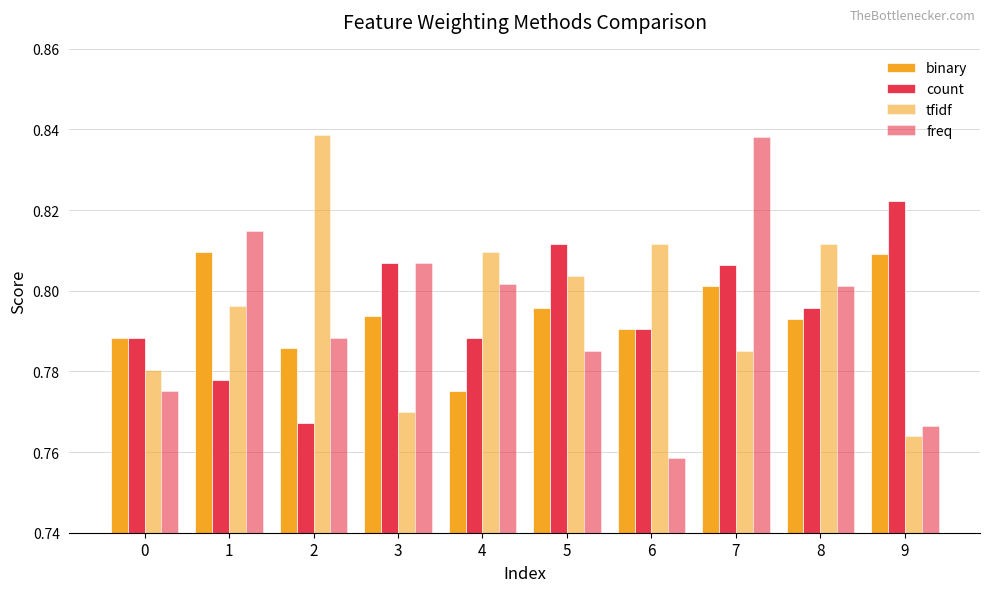

How many groups of bars are there?

10